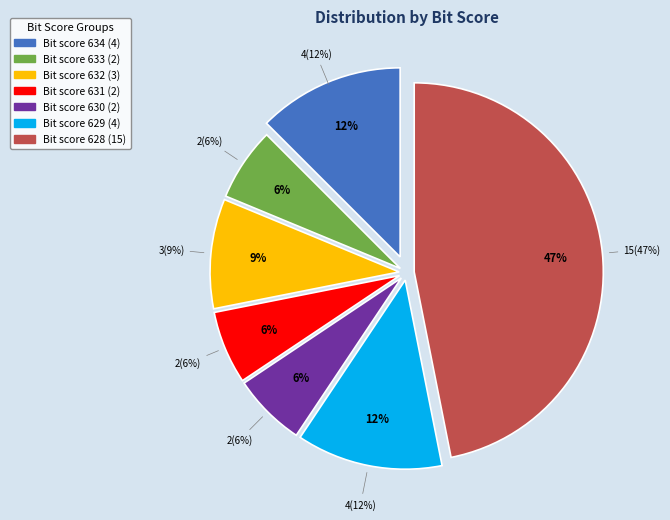

The 632 slice represents 21% of the pie. True or false?

False